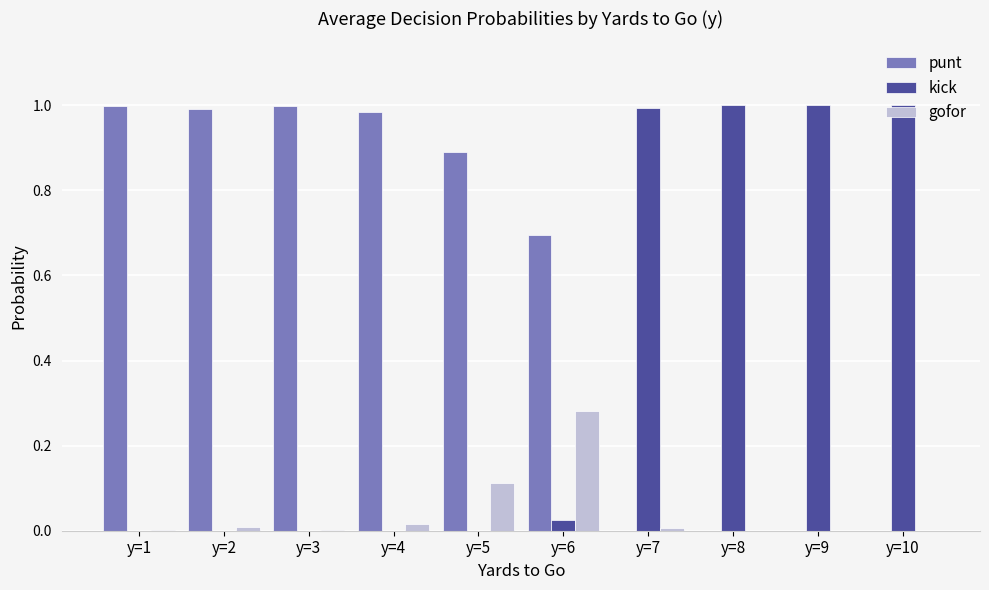

Is the value of punt at y=5 greater than the value of kick at y=9?

No